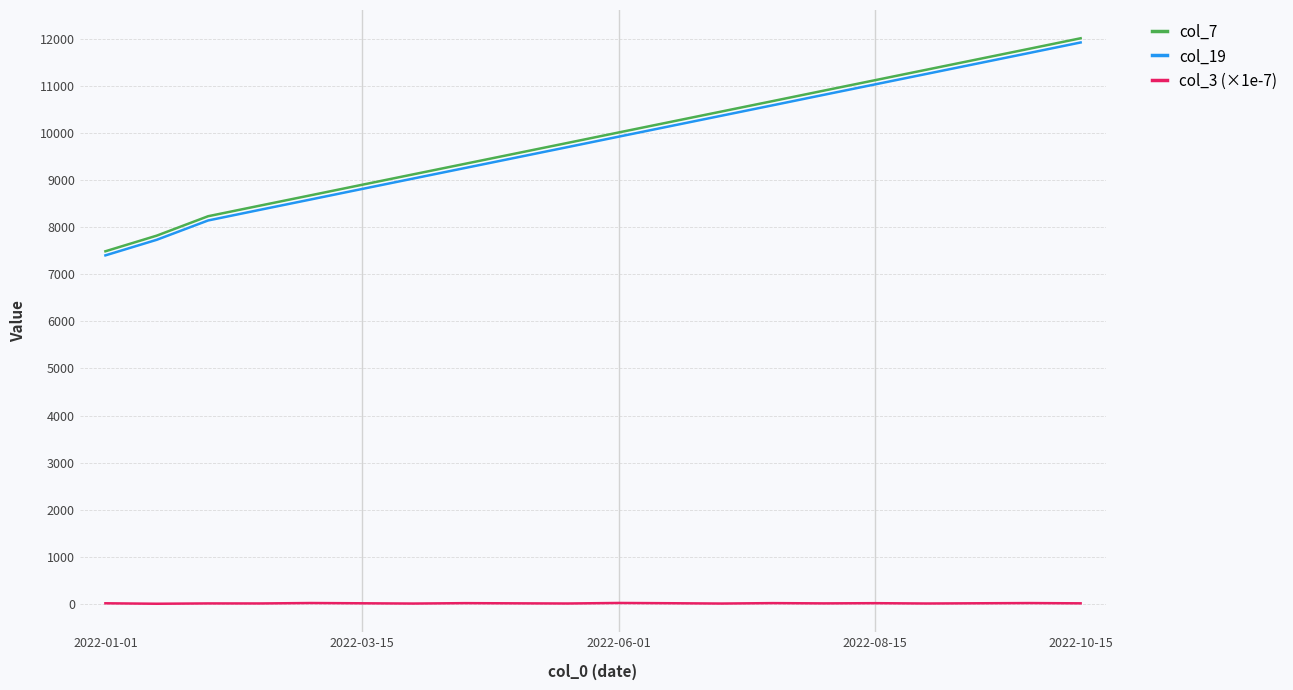

What is the highest value of the col_7 series?

12012.0